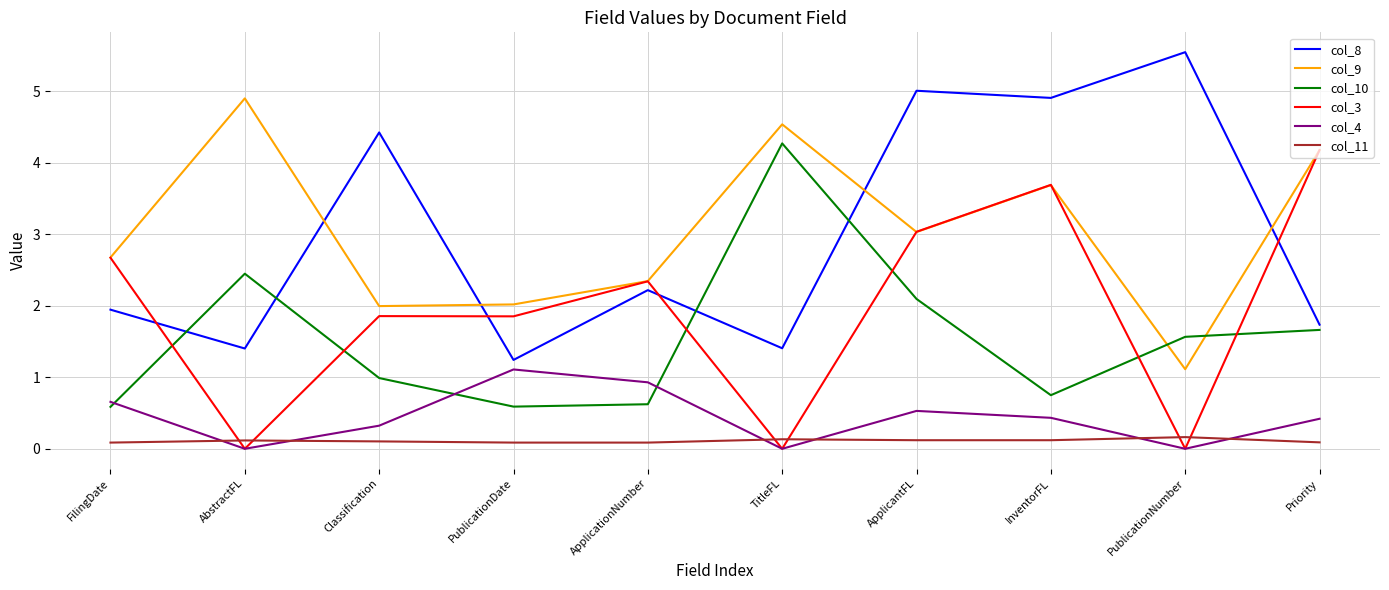

What is the minimum value for col_8?

1.2